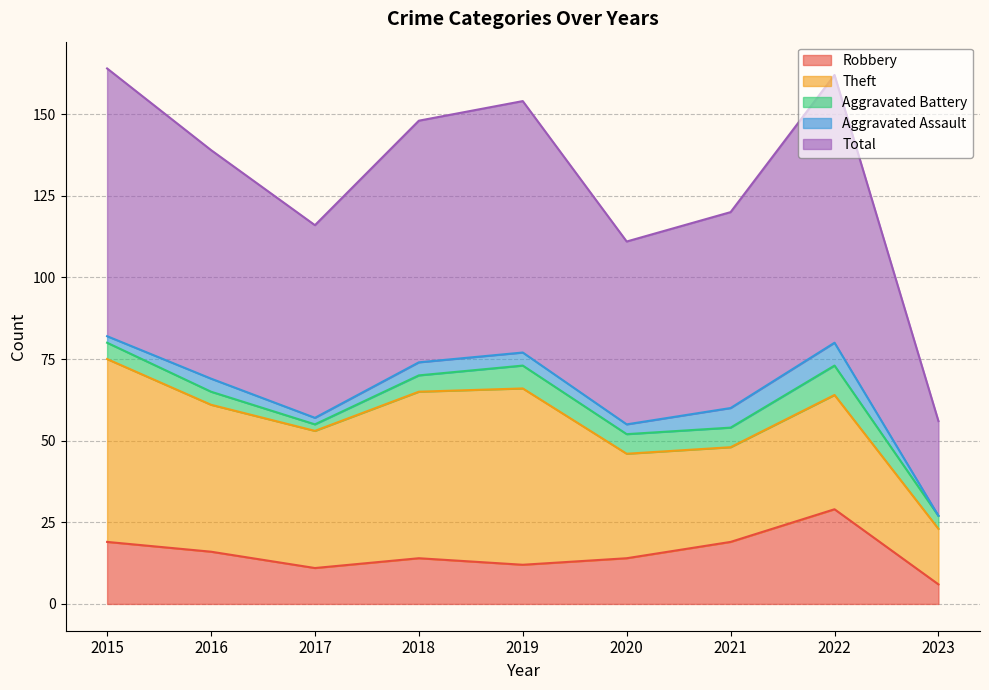

At which label does Robbery reach its minimum?

2023